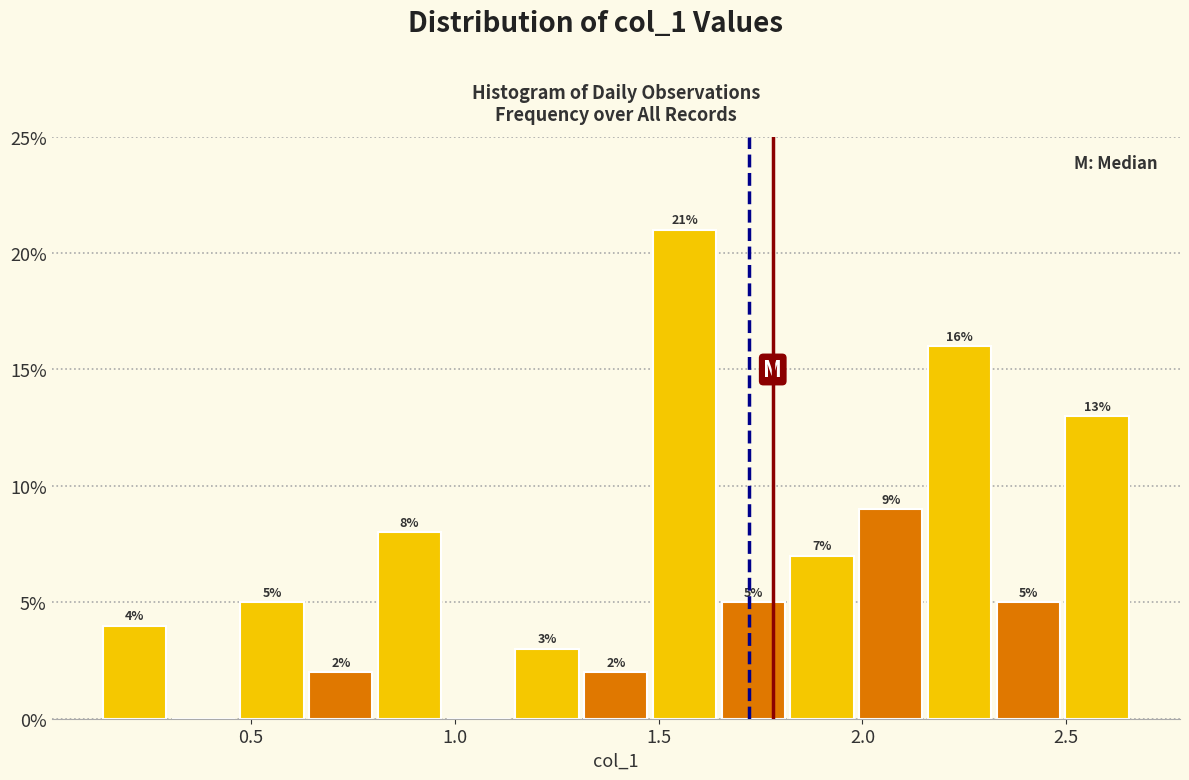

Around what value on the x-axis is the tallest bar? Give the approximate position of its centre, as read against the axis.

1.55